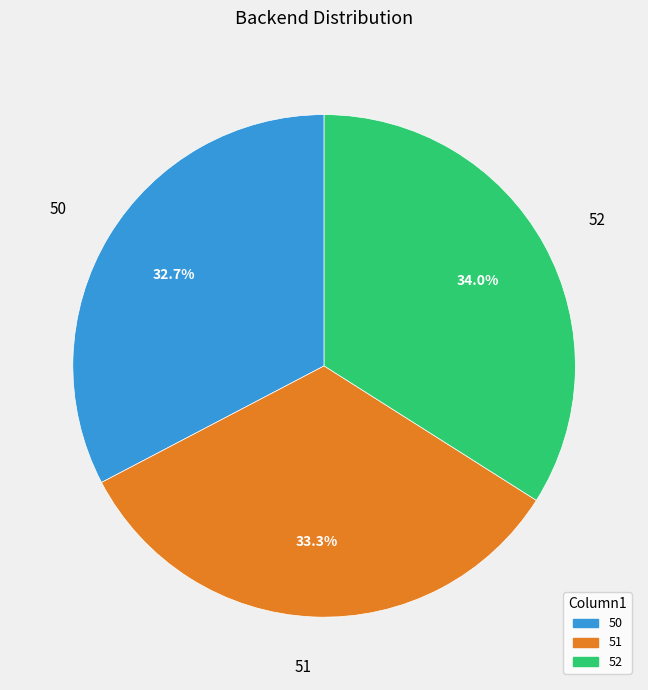

To the nearest percent, what is the combined percentage of 51 and 52?

67%